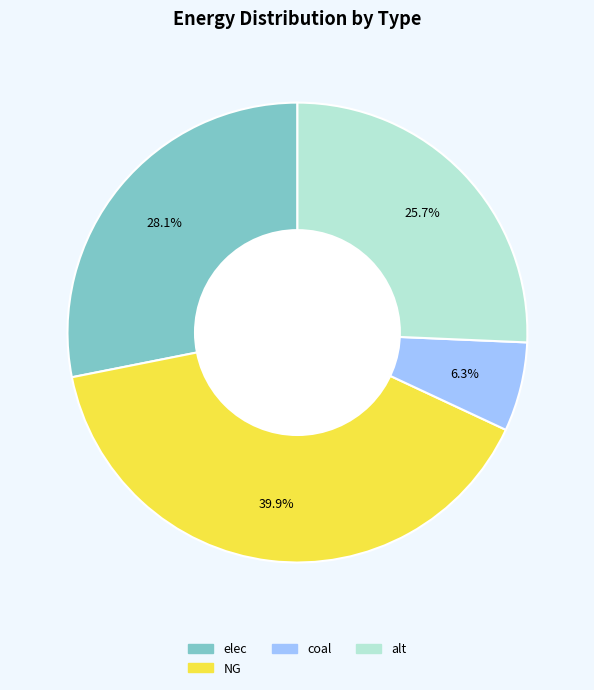

To the nearest percent, what is the average slice percentage?

25%